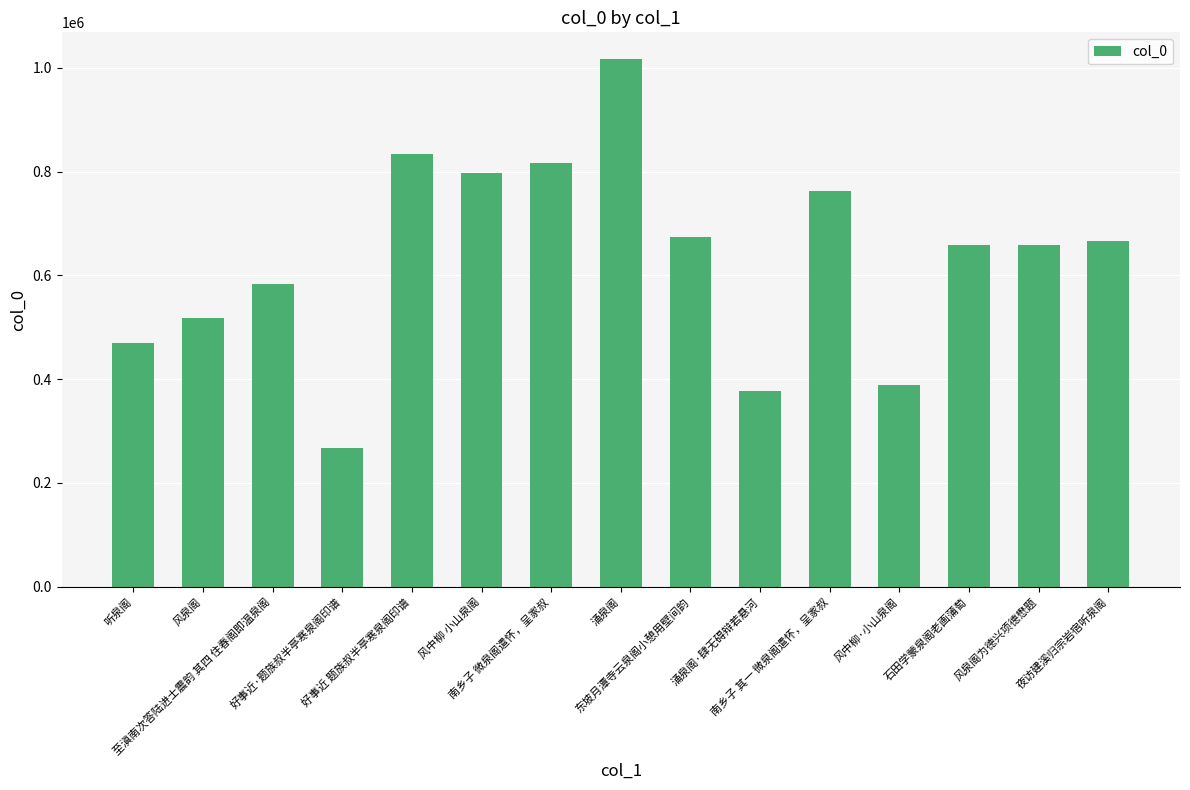

What is the sum of all values?

9491322